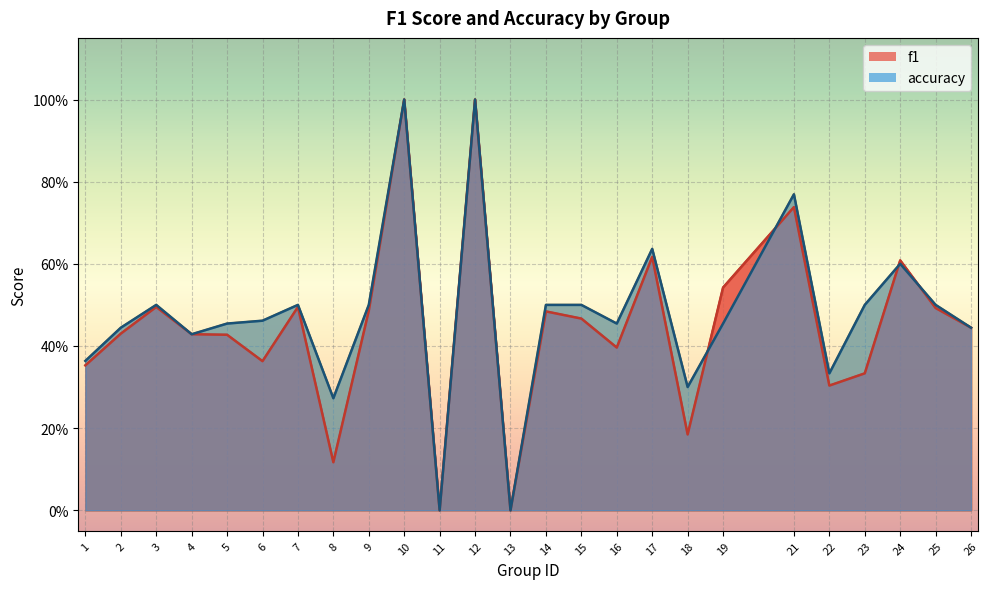

What is the difference between the f1 values at 8 and 4?

0.3